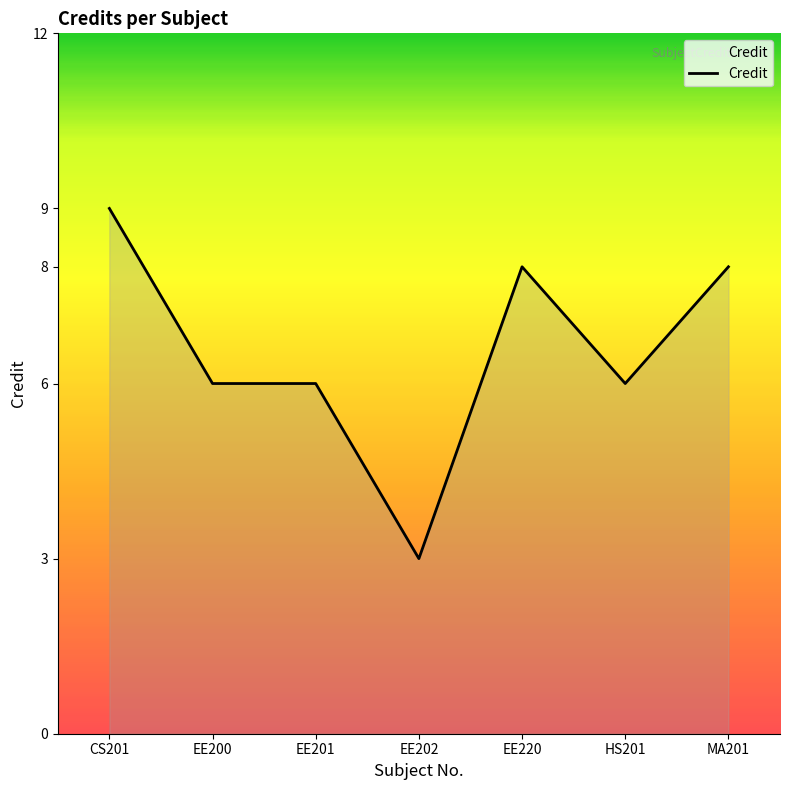

What position from the left is HS201?

6